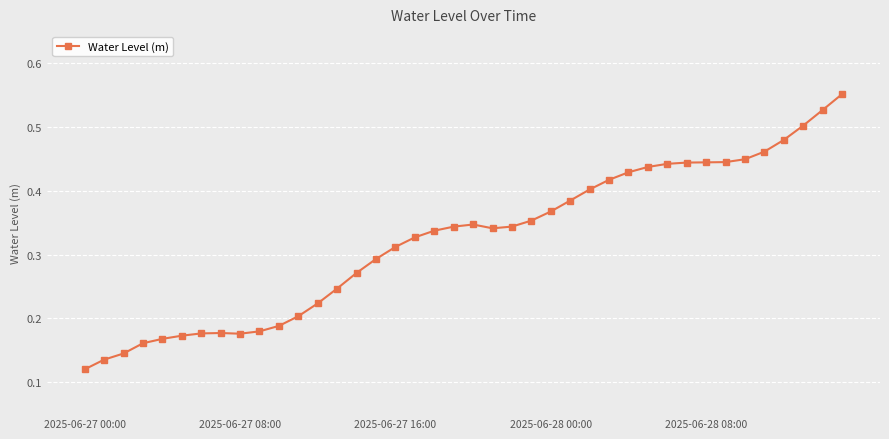

True or false: the data has more than 0 interior local peaks.

True